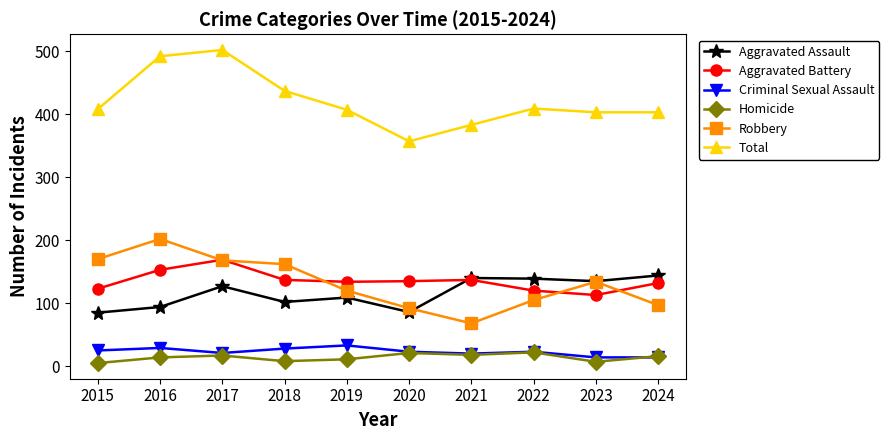

How many data points does each series have?

10